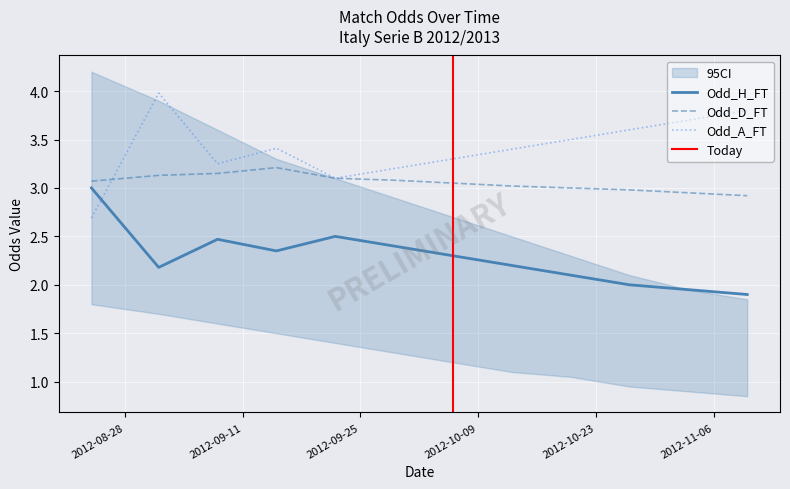

What is the lowest value of the Odd_D_FT series?

2.9